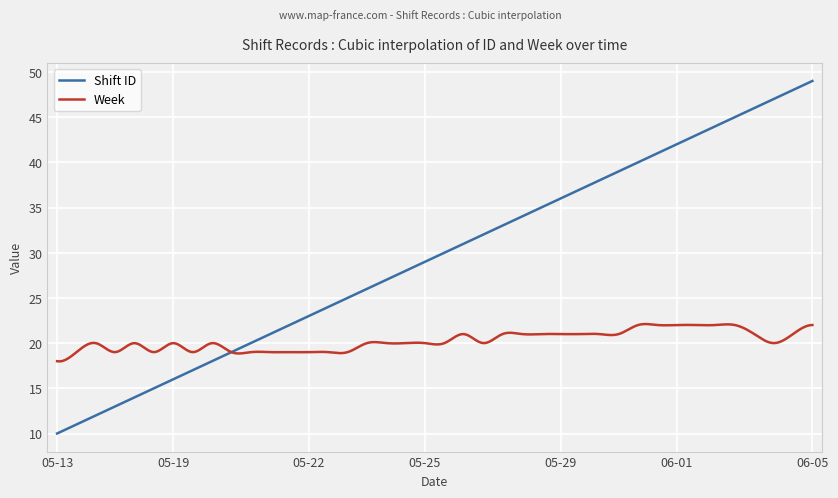

What is the highest value of the Week series?

22.1